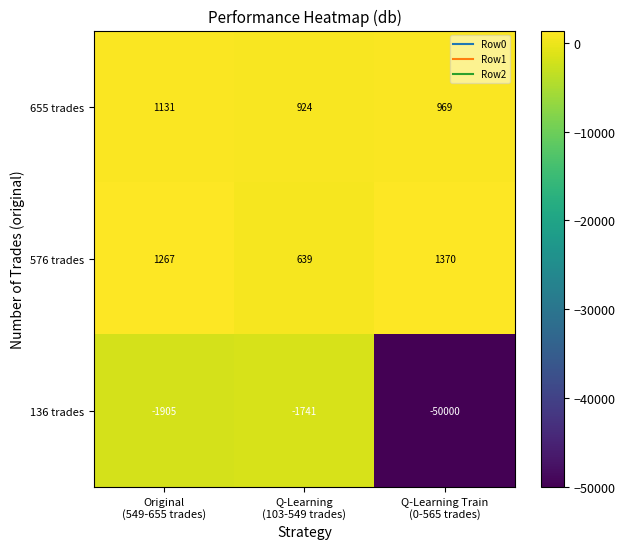

Reading left to right, extract all data points from this chart.

655 trades: 1131	924	969
576 trades: 1267	639	1370
136 trades: -1905	-1741	-50000